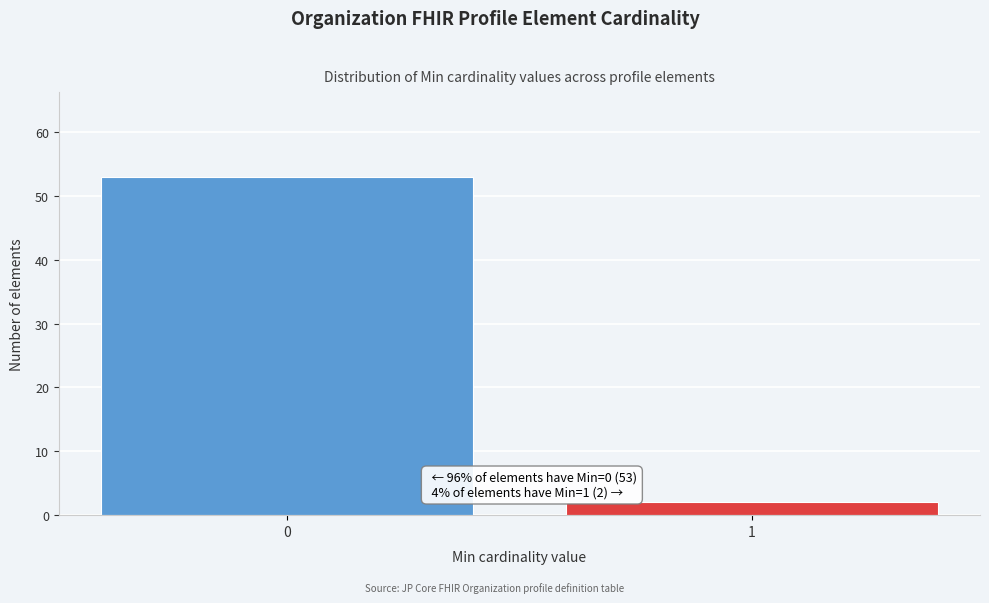

Reading left to right, what are all the values shown in this chart?

0=53	1=2